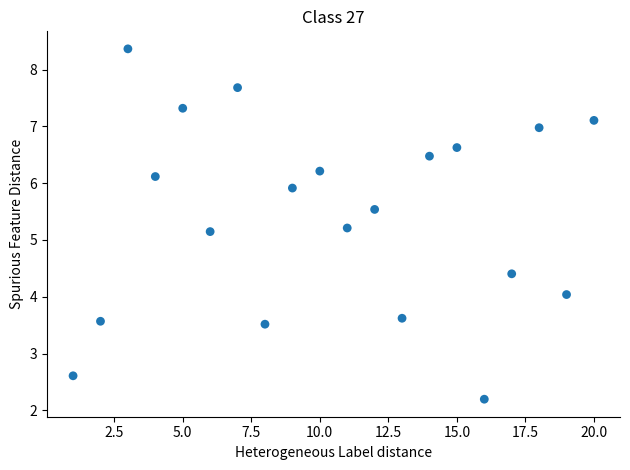

What is the range of Y values (max minus min)?

6.2